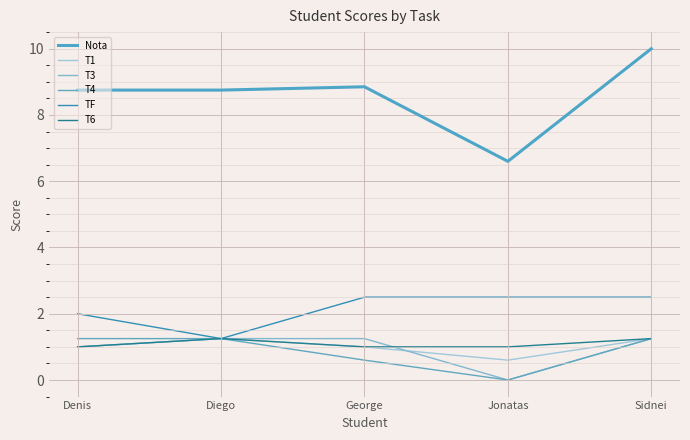

The value of T6 at George is 1.0. True or false?

True